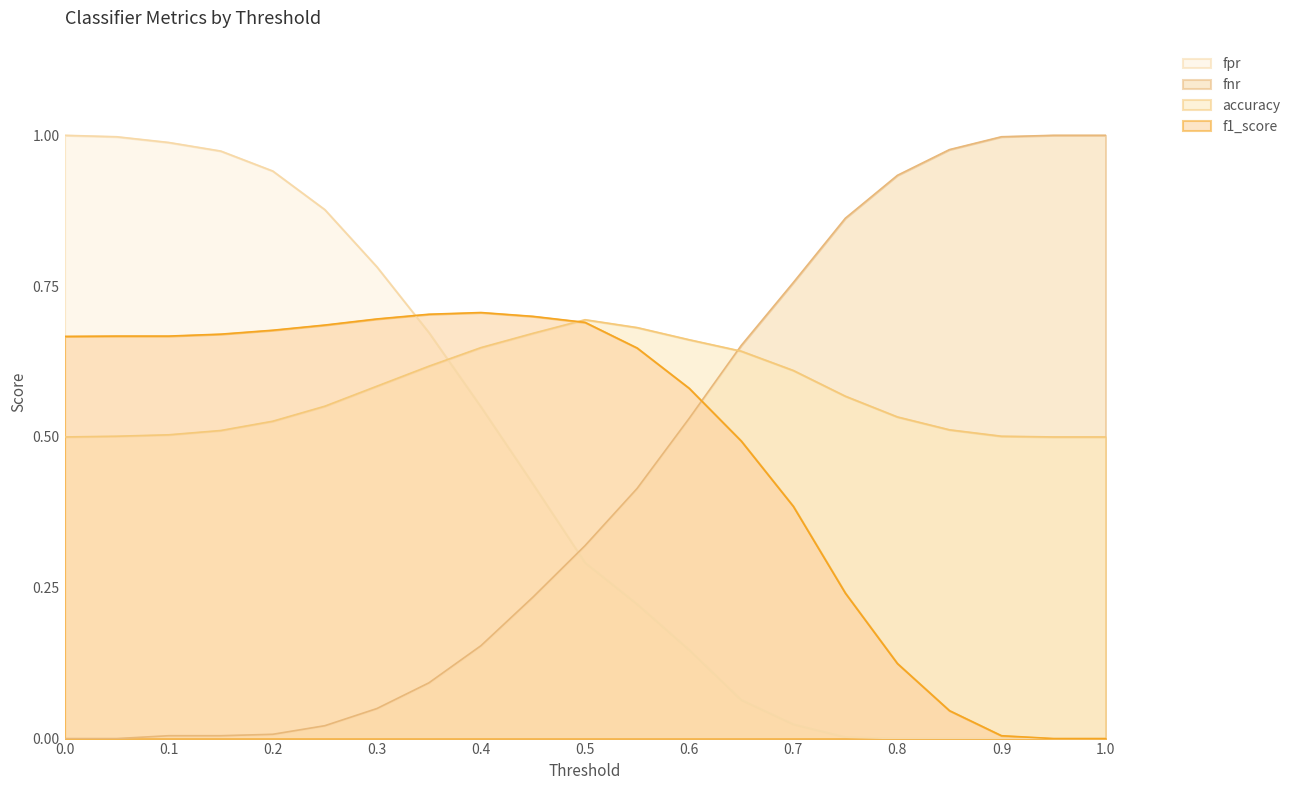

Rank the series at 0.8 from highest to lowest value.

fnr, accuracy, f1_score, fpr